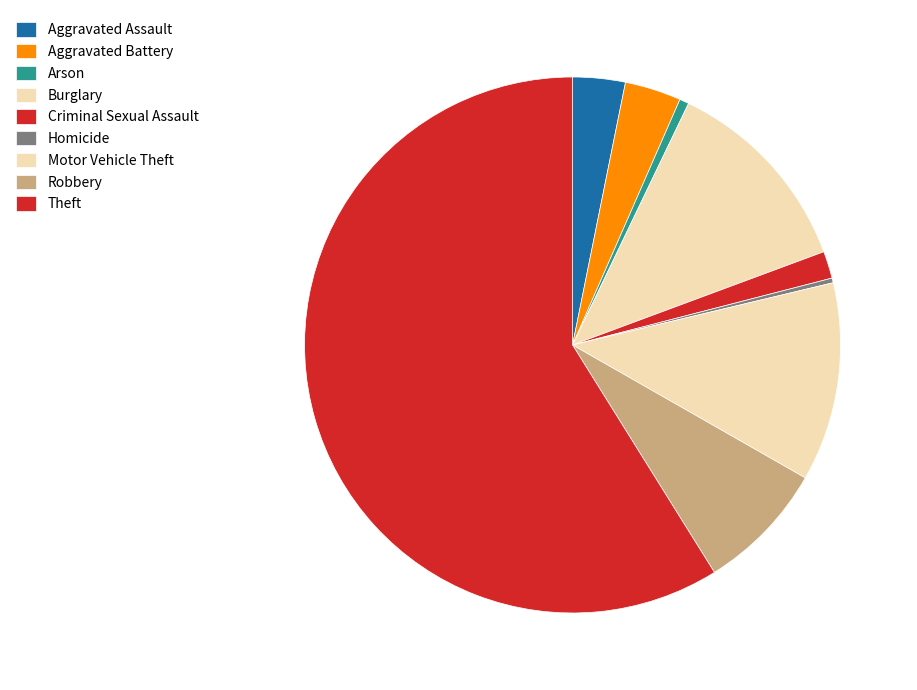

How many segments does this pie chart have?

9